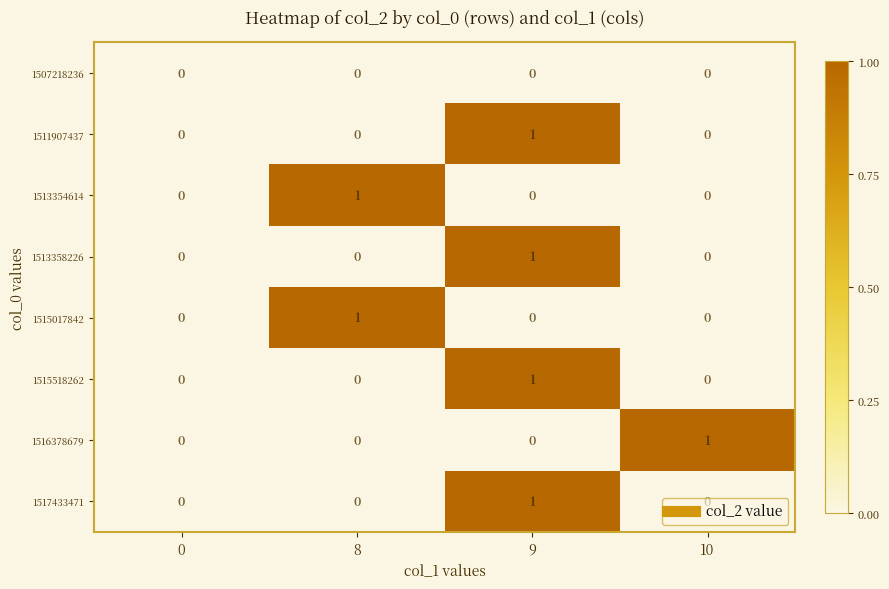

Is it true that 1513358226 equals 0 at 8?

True